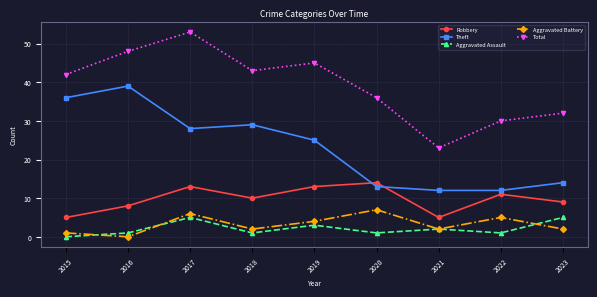

The Theft series shows 28 at 2017. True or false?

True